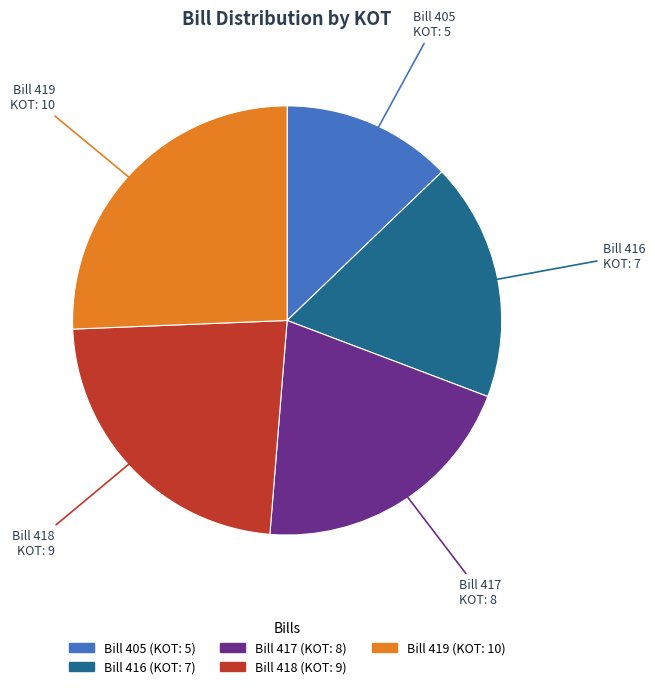

Is the sum of Bill 417 and Bill 405 greater than half?

No